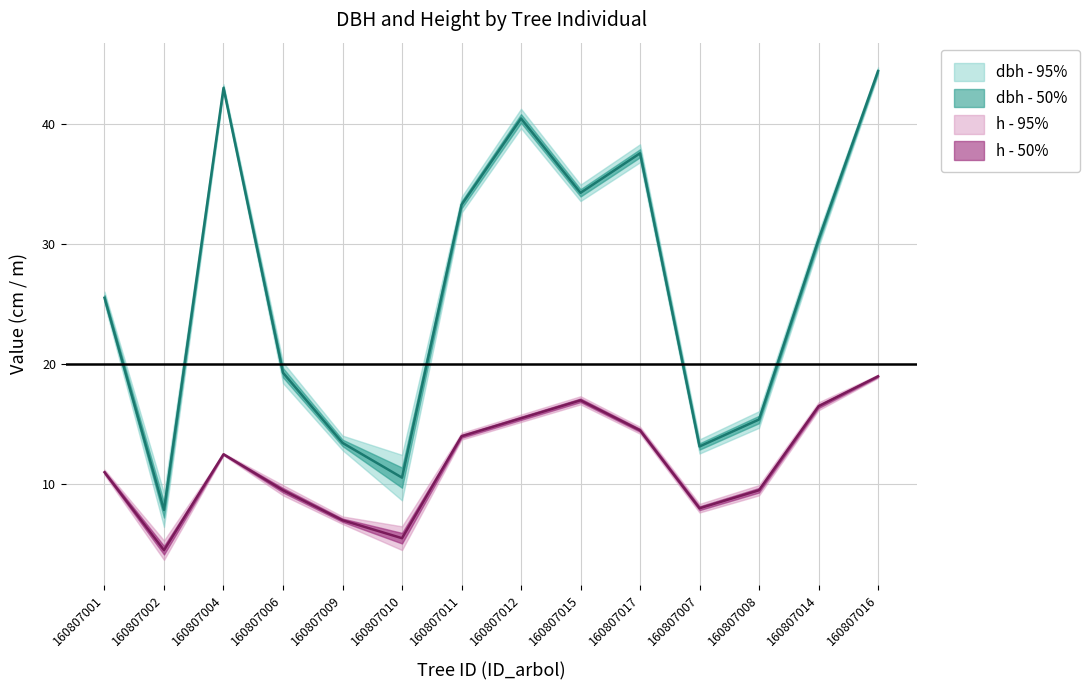

Rank the categories by dbh value from highest to lowest.

160807016, 160807004, 160807012, 160807017, 160807015, 160807011, 160807014, 160807001, 160807006, 160807008, 160807009, 160807007, 160807010, 160807002